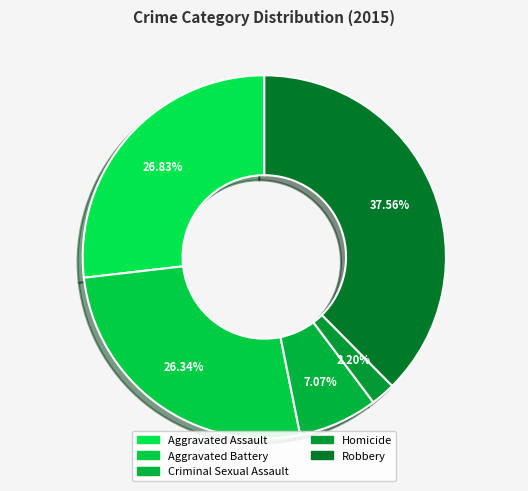

How many slices are in this pie chart?

5